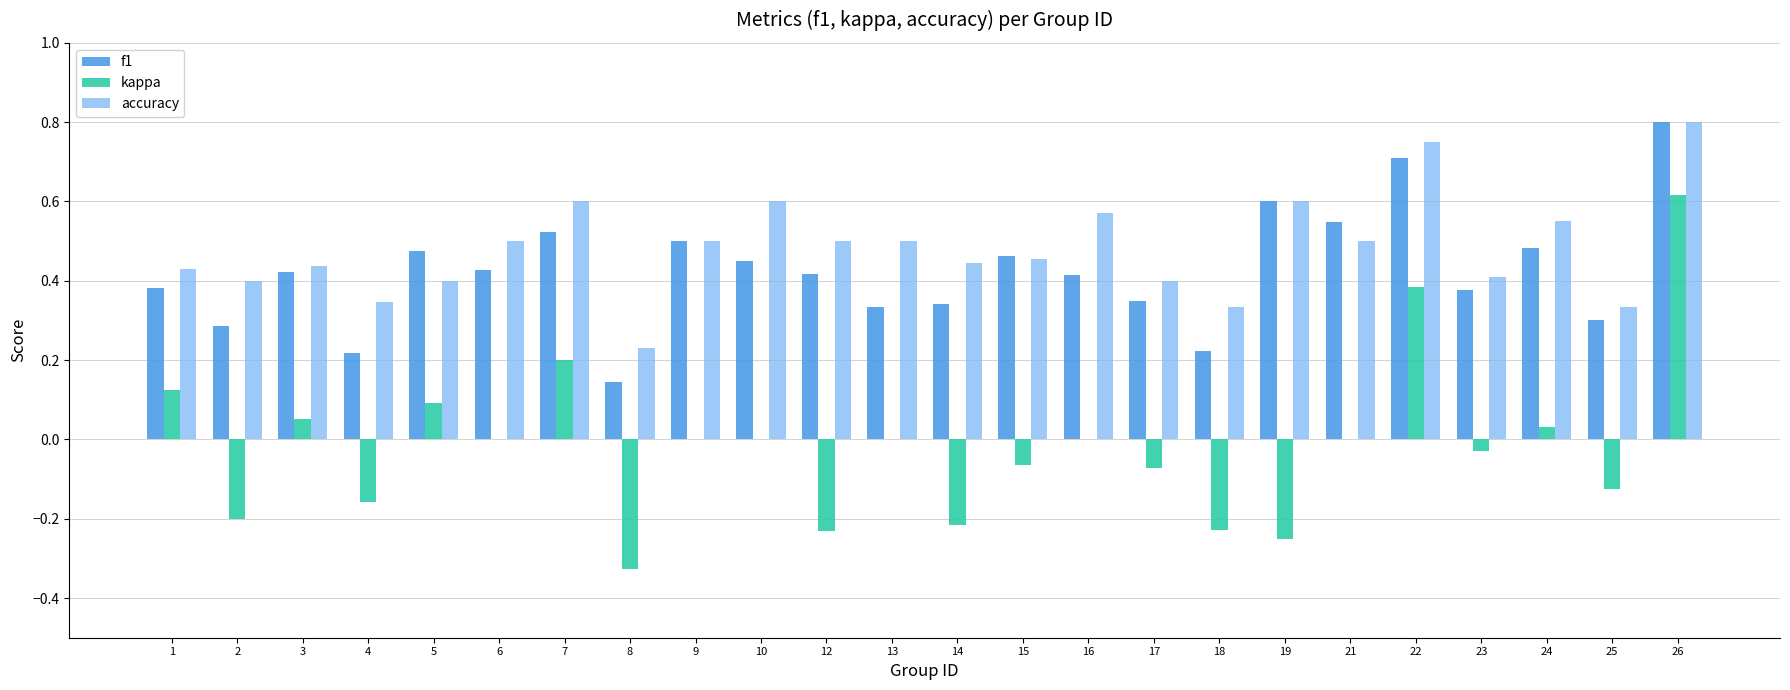

What is the total value across all series at 1?

0.9